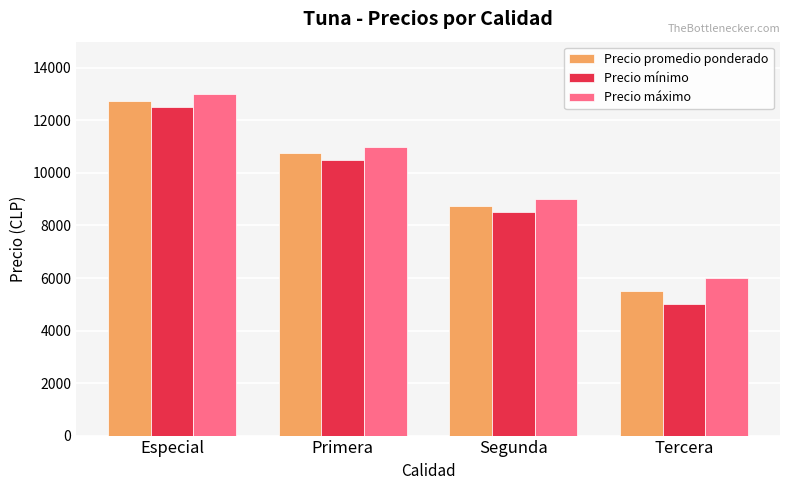

Which category has the highest value across all series?

Especial